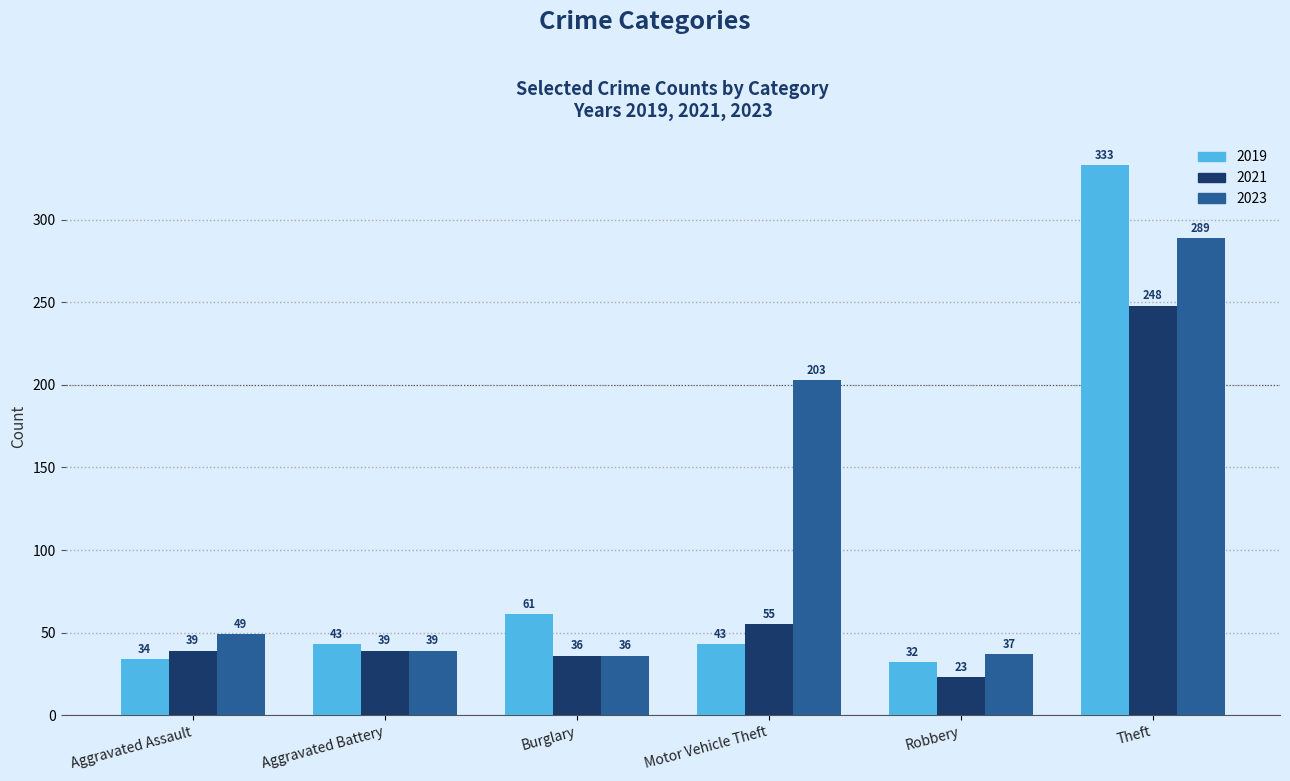

Is the value of 2019 at Motor Vehicle Theft greater than the value of 2023 at Motor Vehicle Theft?

No